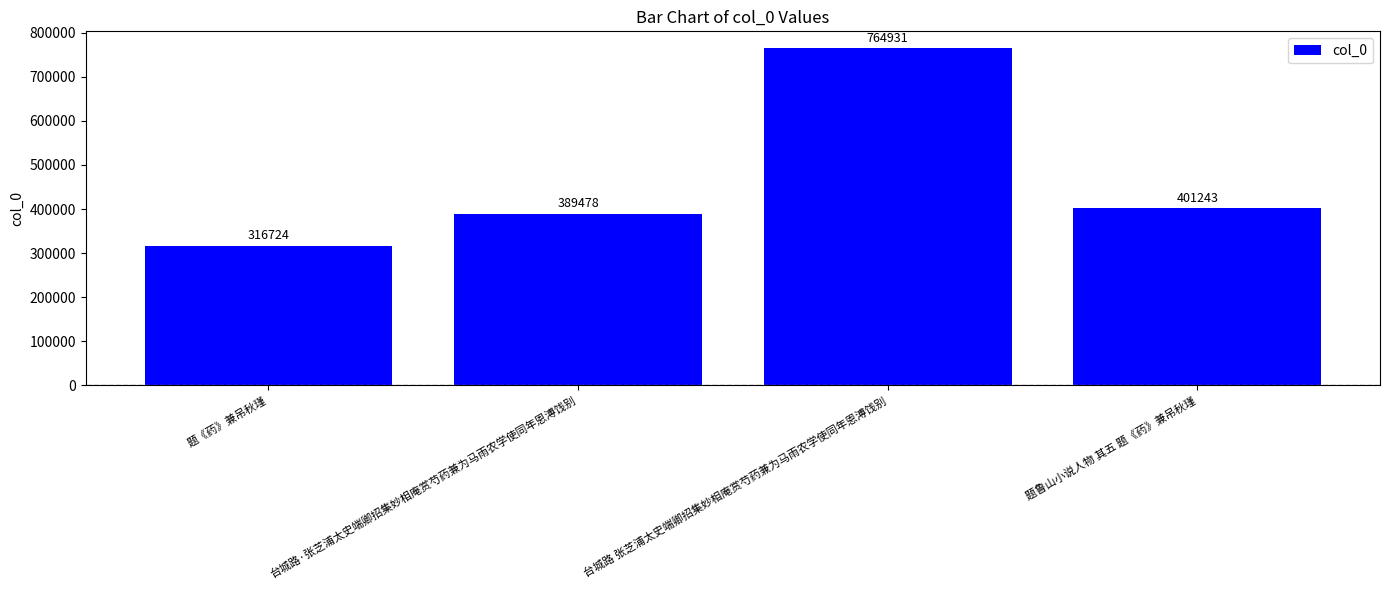

Count the number of categories in the chart.

4